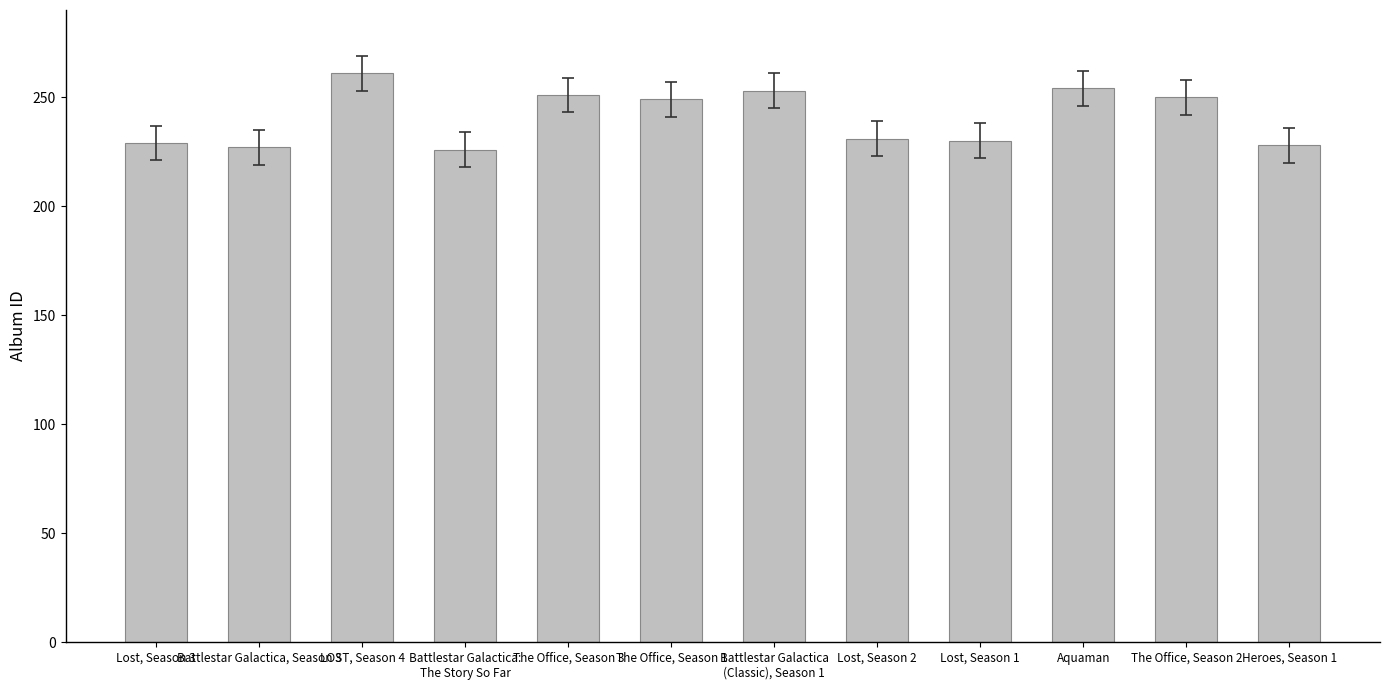

Which label corresponds to the largest value in the chart?

LOST, Season 4